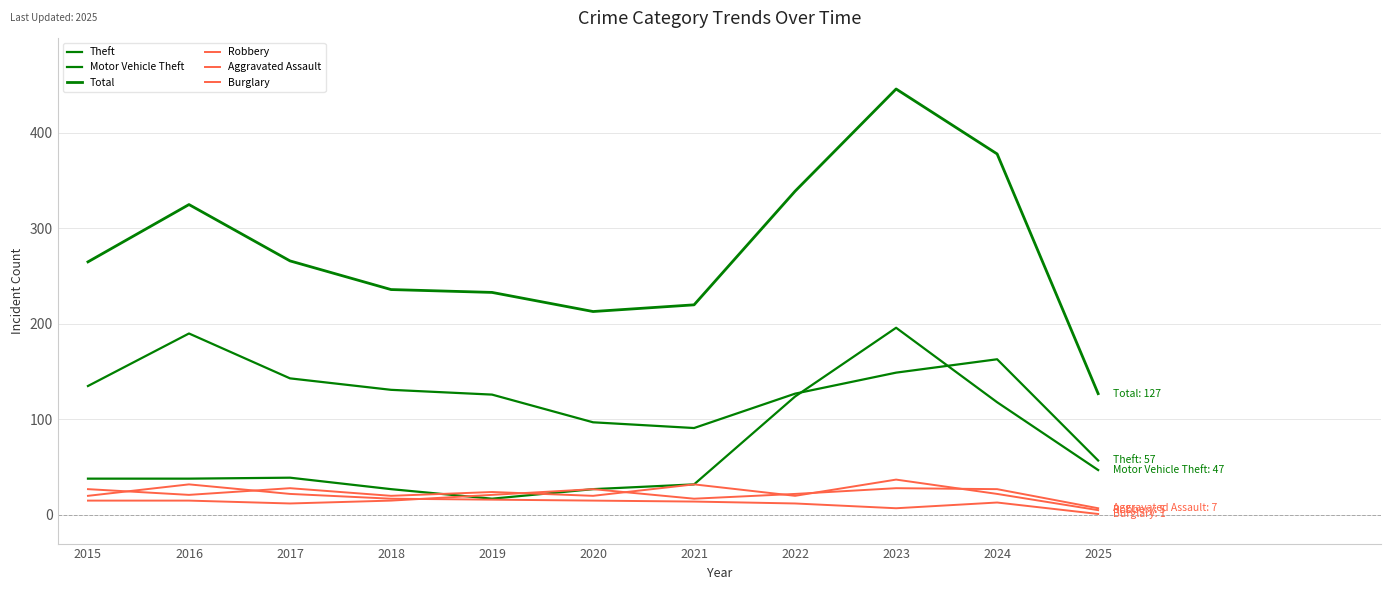

Which category has the lowest value in the Aggravated Assault series?

2025